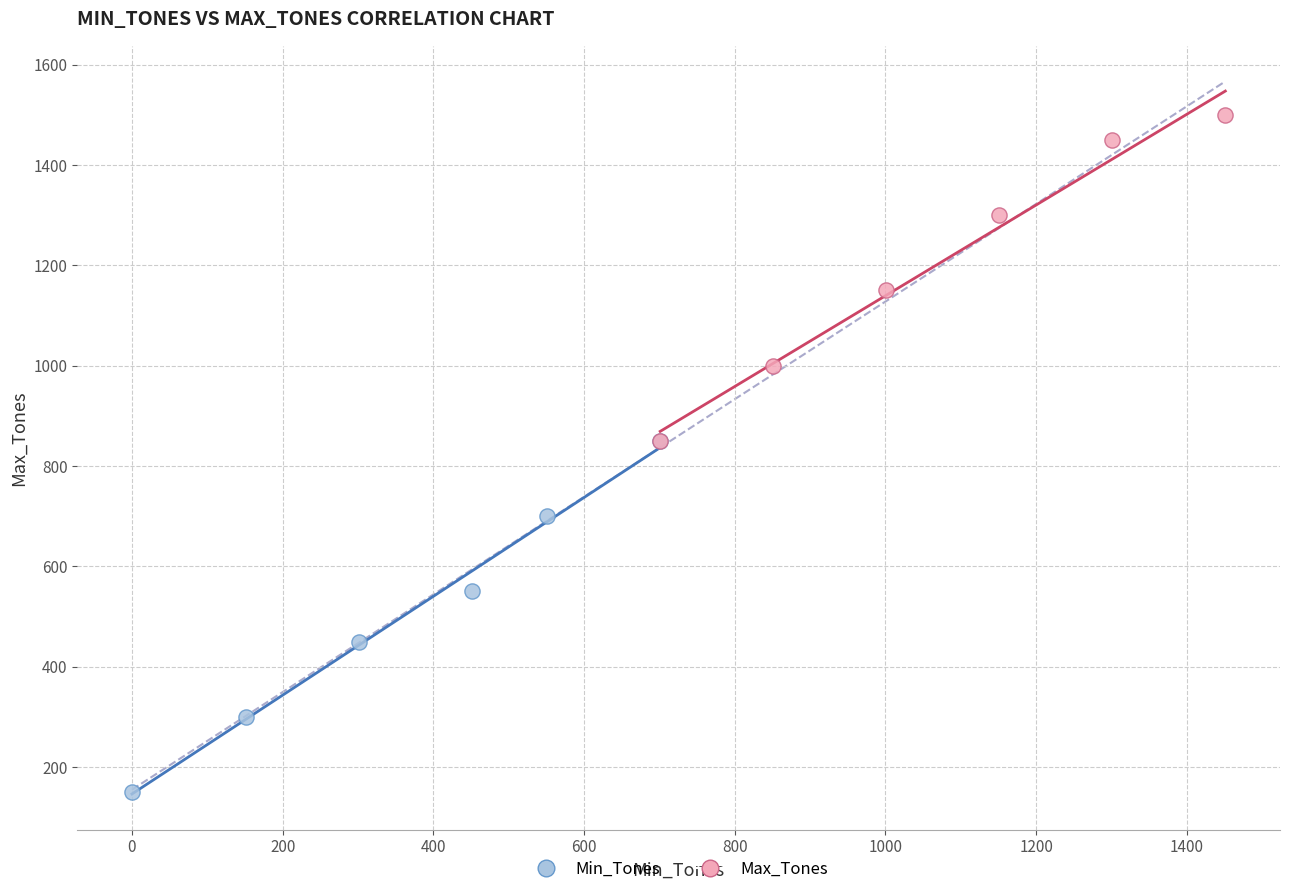

Which series reaches the minimum Y coordinate?

Min_Tones